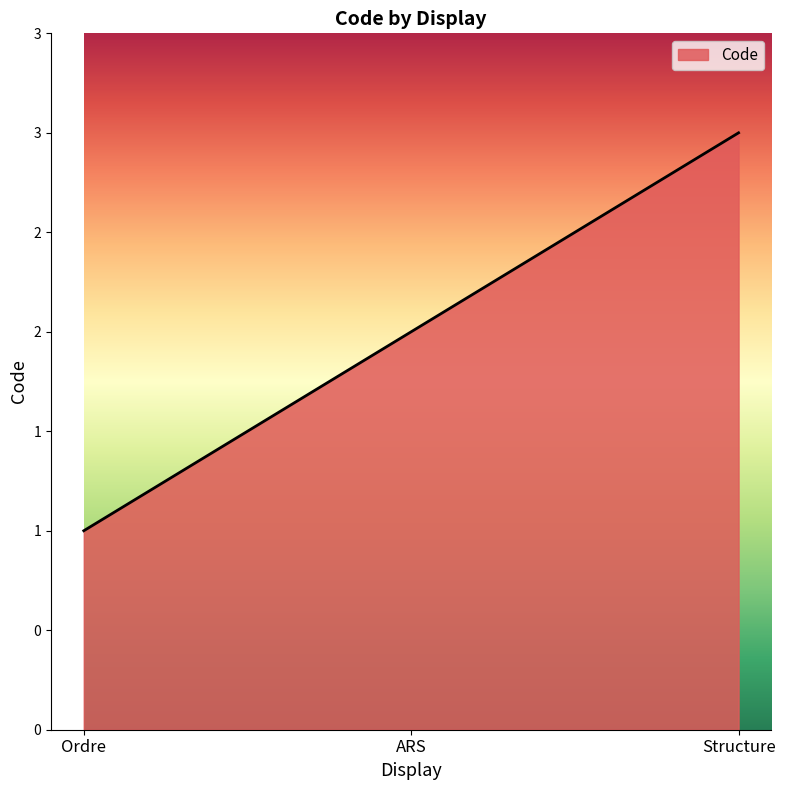

Rank the categories by value from lowest to highest.

Ordre, ARS, Structure